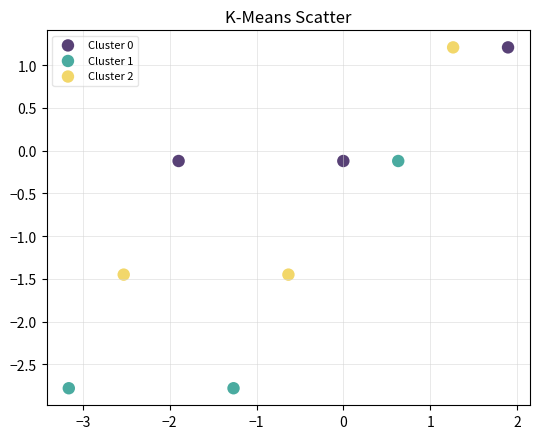

Which series reaches the minimum Y coordinate?

Cluster 1